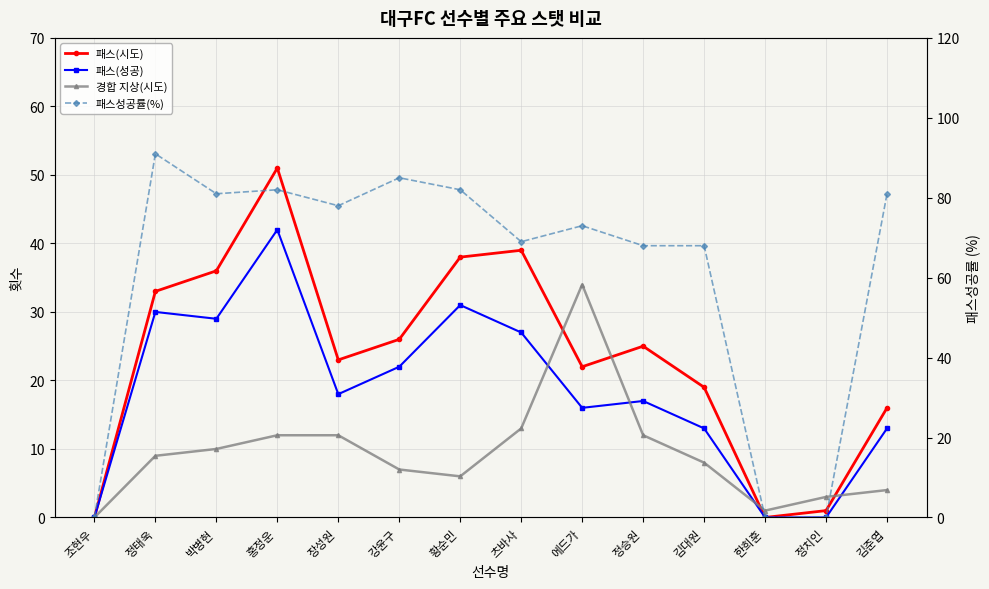

What is the difference between the 경합 지상(시도) values at 홍정운 and 한희훈?

11